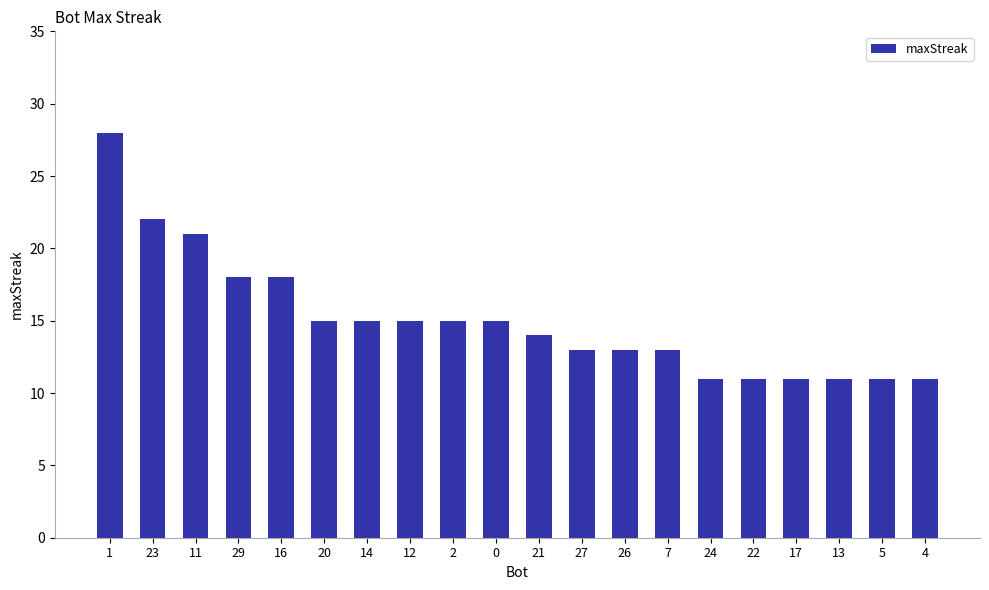

How many distinct data groups are displayed?

1